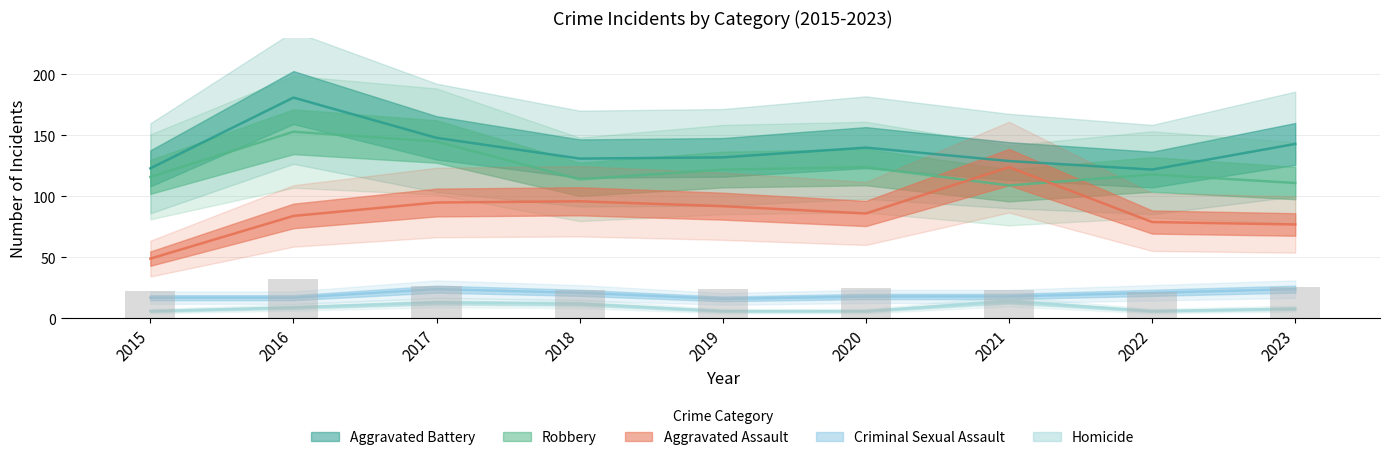

Reading left to right, extract all data points from this chart.

Aggravated Assault: 49	84	95	96	92	86	124	79	77
Aggravated Battery: 123	181	148	131	132	140	129	122	143
Criminal Sexual Assault: 17	17	24	21	16	18	18	21	24
Homicide: 6	9	13	12	6	6	14	6	8
Robbery: 116	153	145	114	122	124	109	118	111